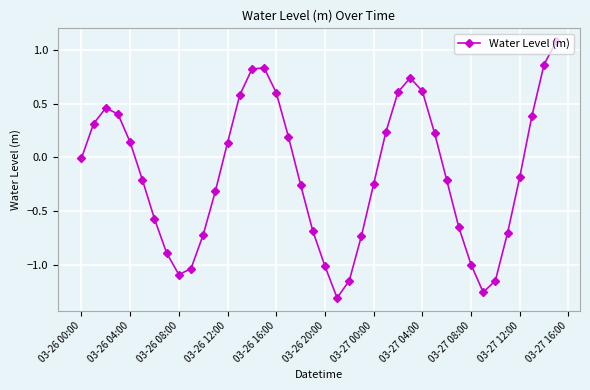

What is the difference between the second highest and minimum values?

2.2